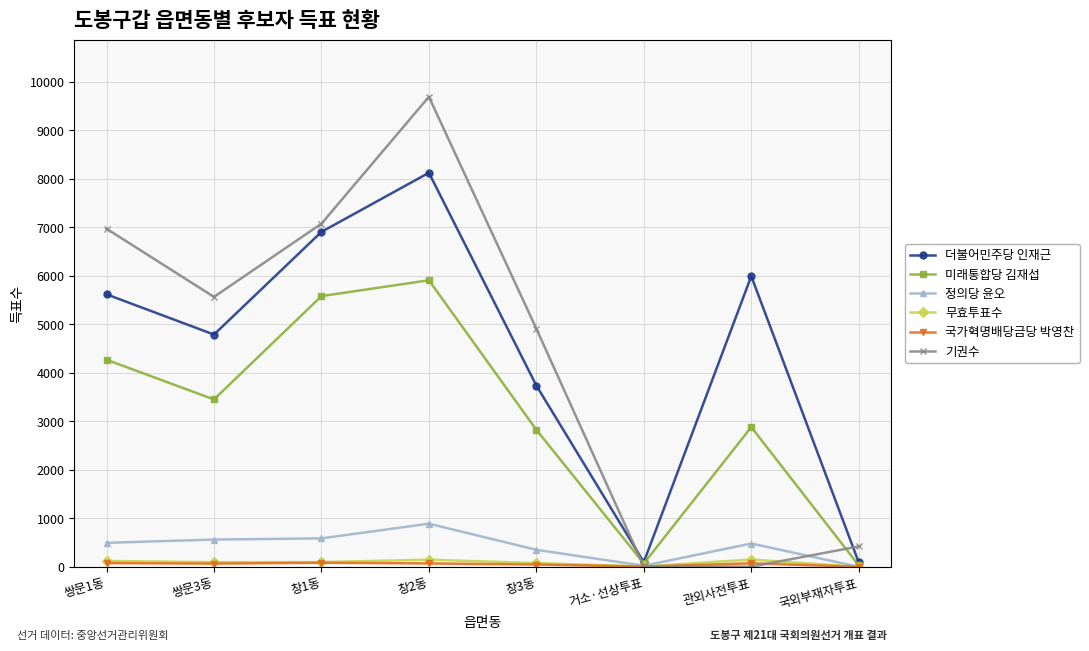

Which series has the largest range (max minus min)?

기권수